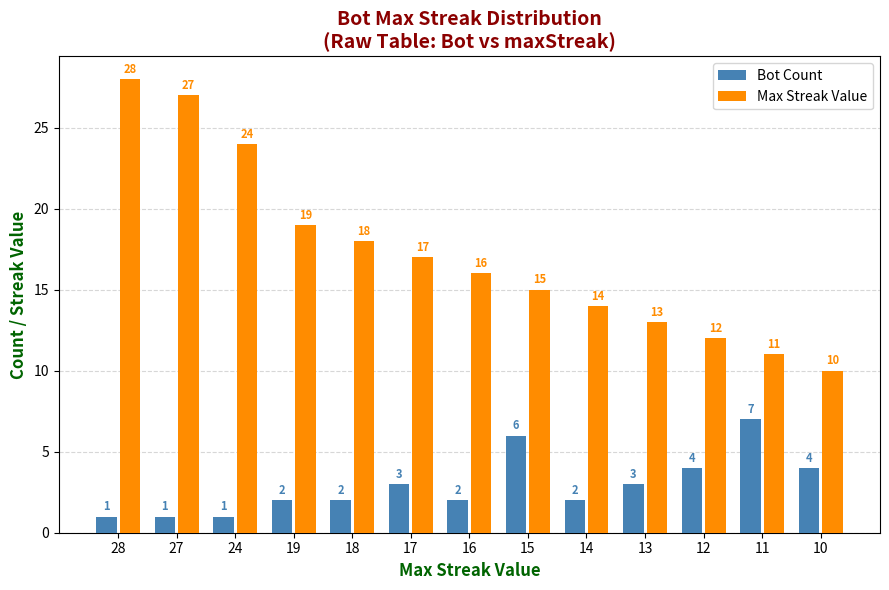

How many data points in Max Streak Value are less than 16?

6